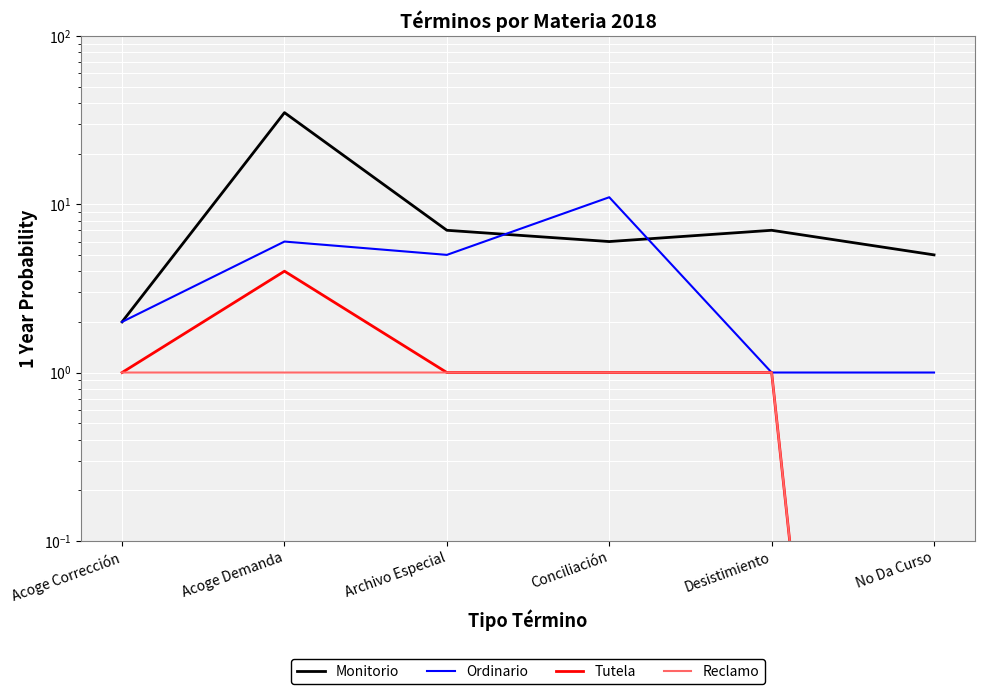

The value of Reclamo at Archivo Especial is 1.0. True or false?

True